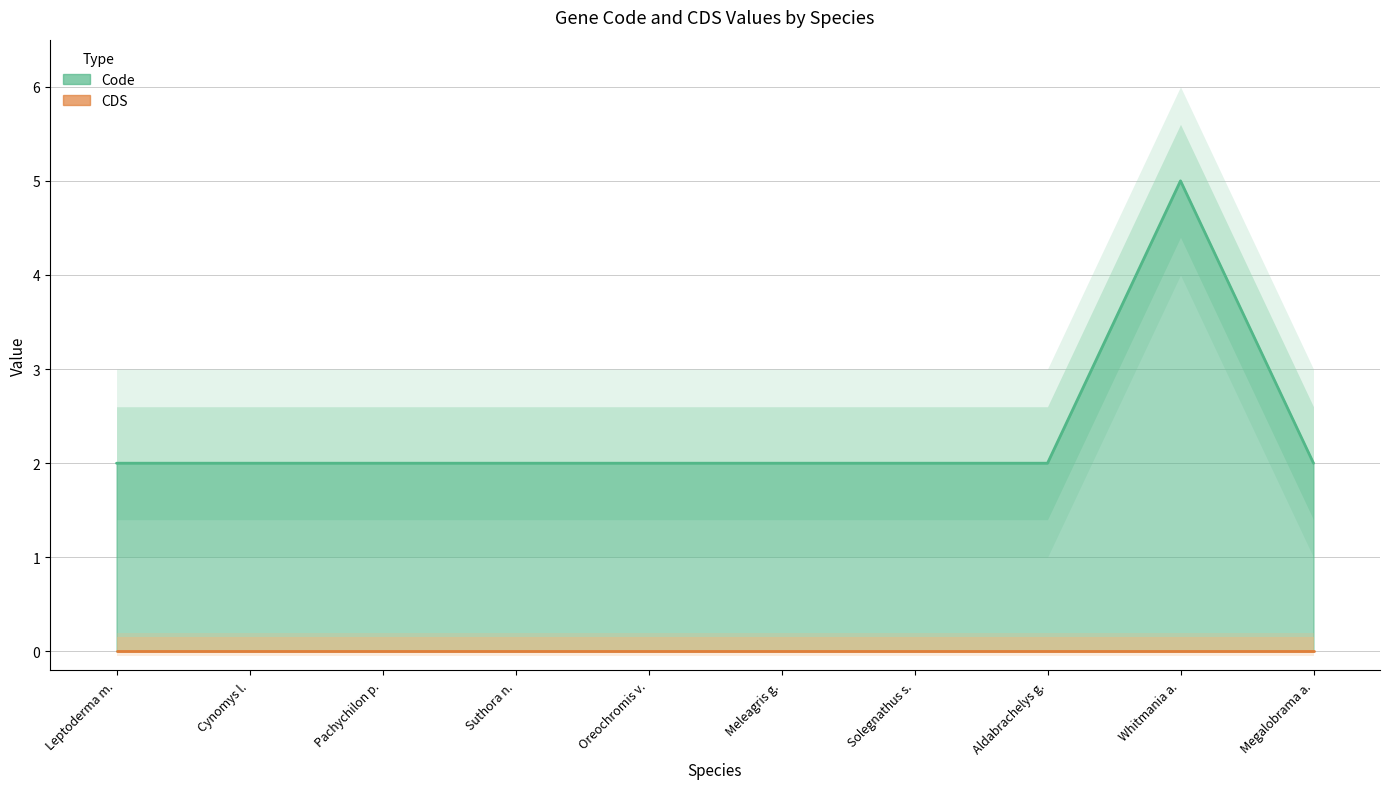

What is the greatest value displayed?

5